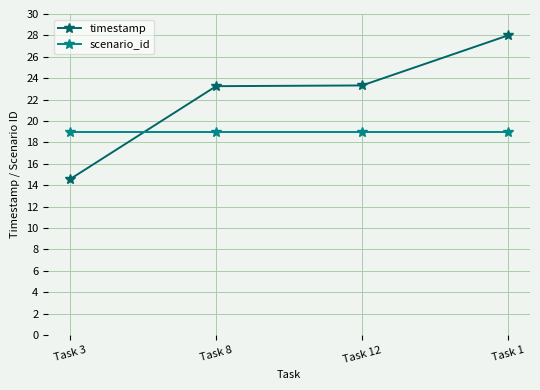

Does the chart display data point markers on the line(s)?

Yes